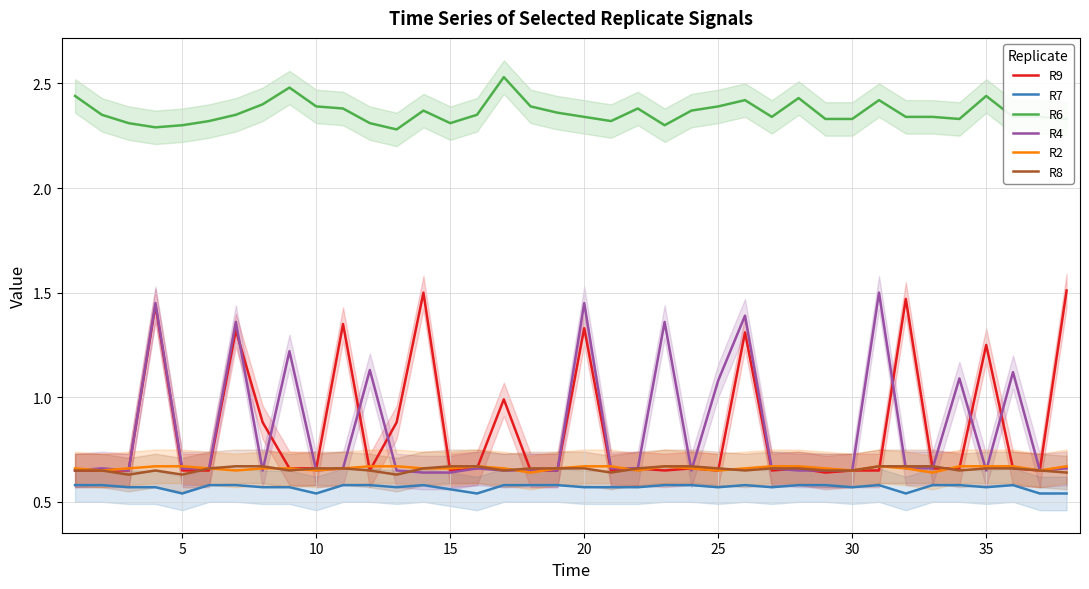

True or false: R7 and R9 cross at least once.

False